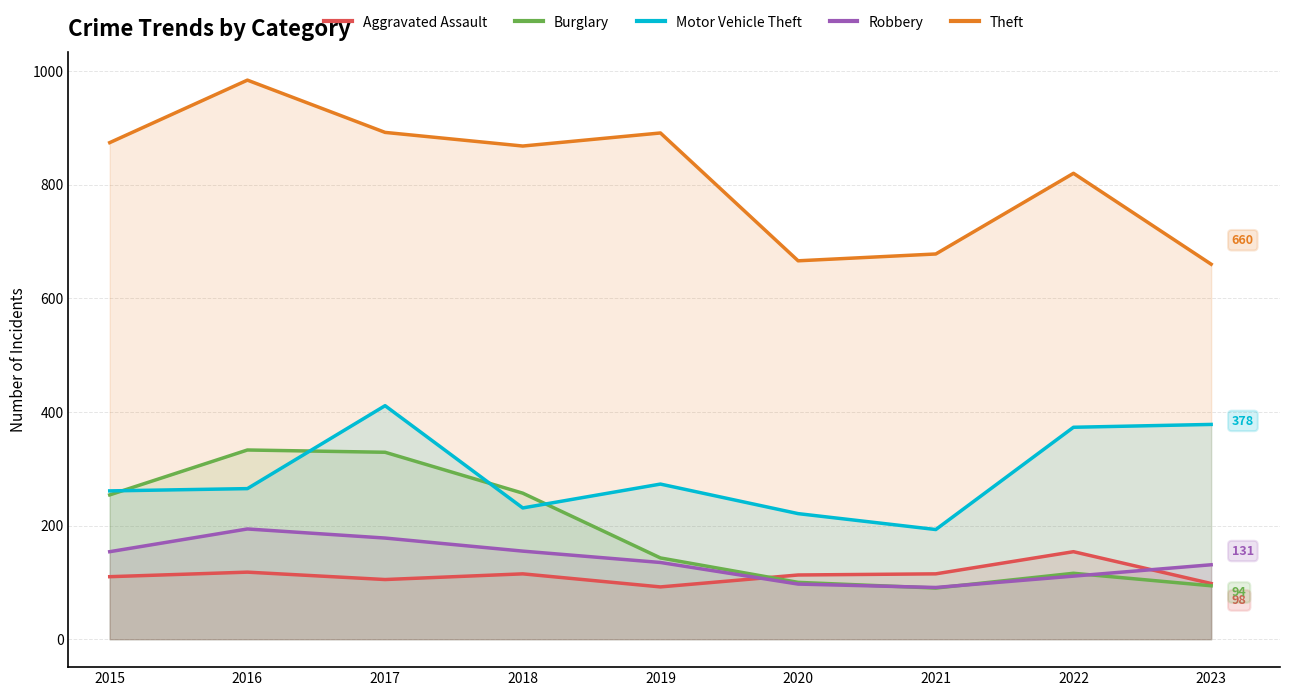

How many categories are shown in the chart?

9